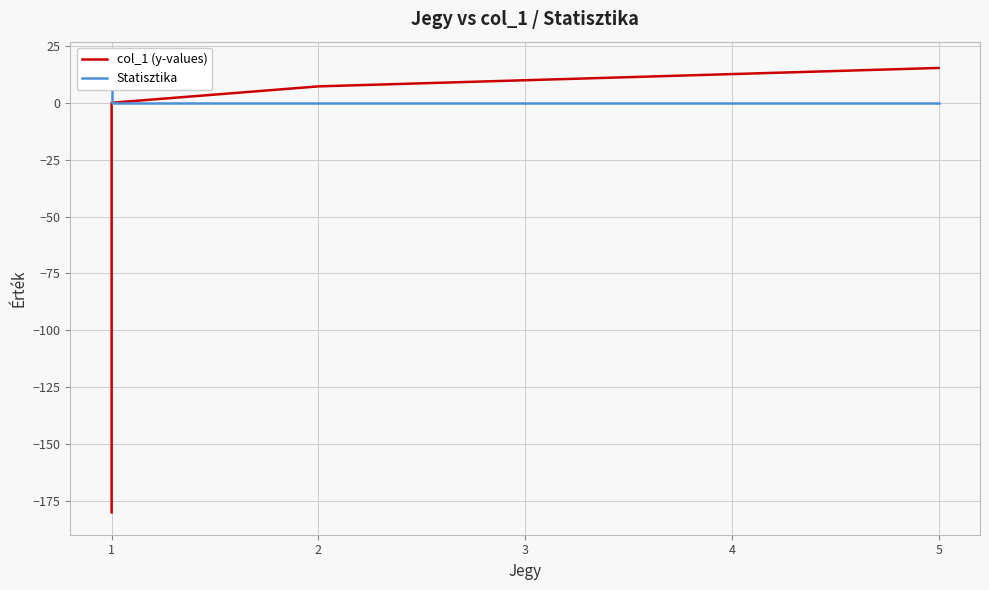

At which category does the chart reach its minimum across all series?

1